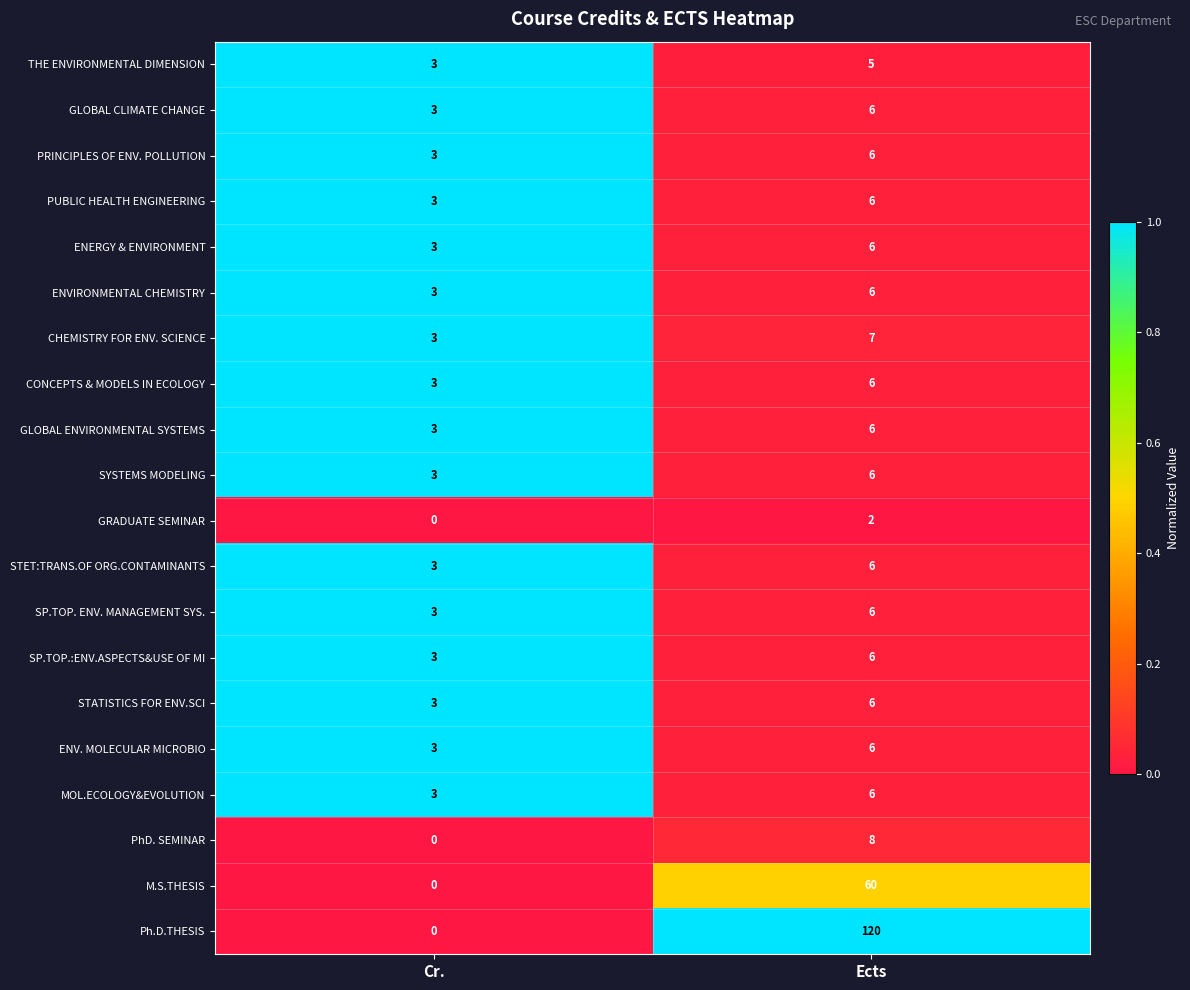

Which series has the largest total across all categories?

Ph.D.THESIS